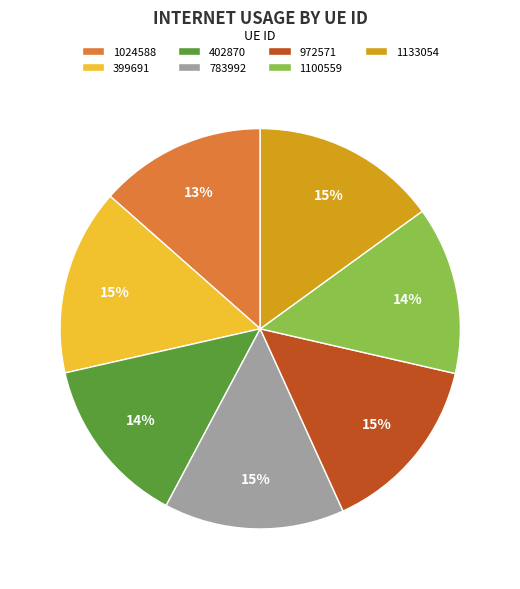

The 1024588 slice represents 7% of the pie. True or false?

False